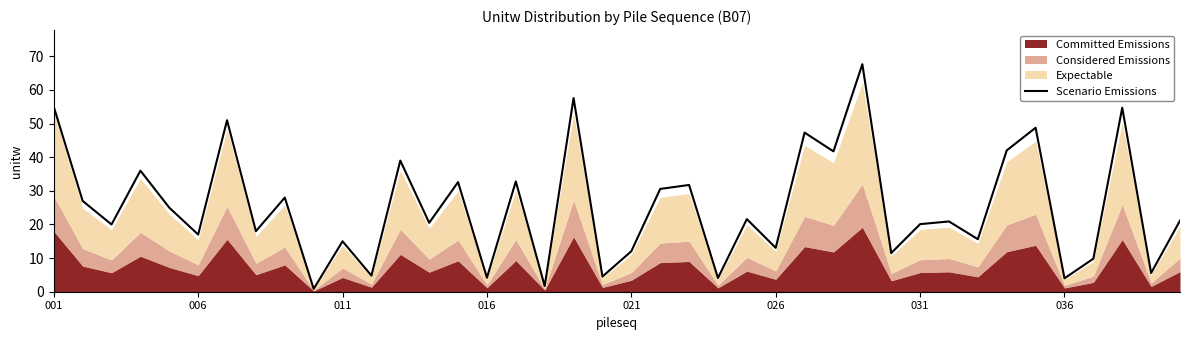

How many lines are shown in the chart?

1